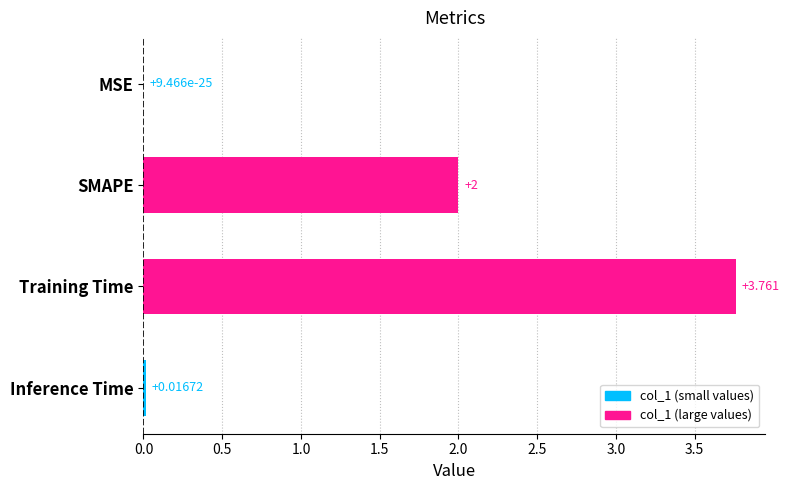

Which has a higher value, SMAPE or MSE?

SMAPE